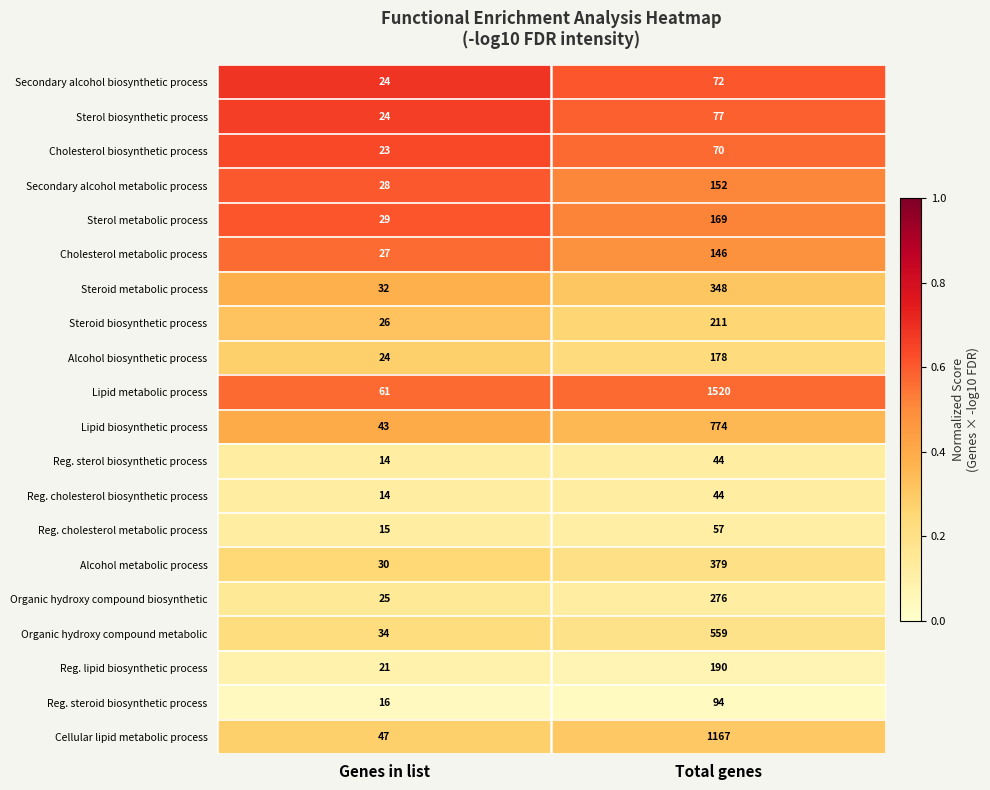

What is the sum of the Steroid metabolic process values at Genes in list and Total genes?

380